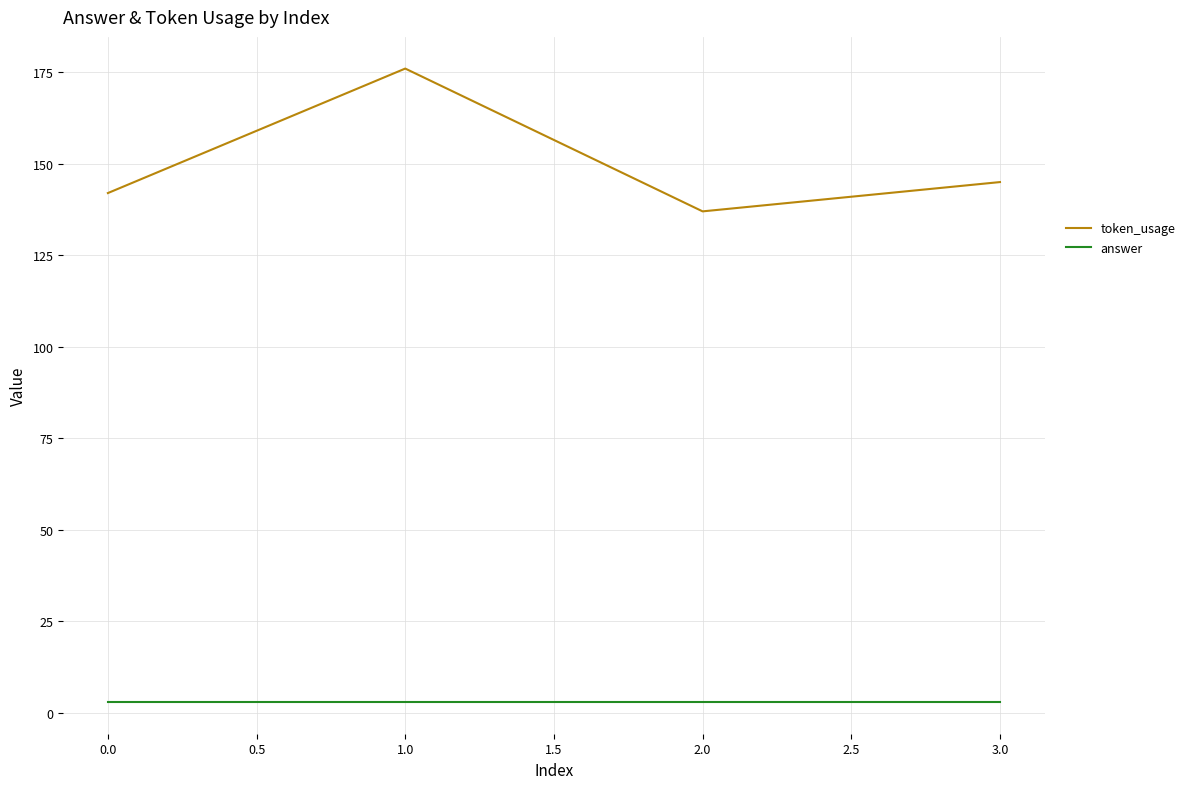

True or false: answer and token_usage intersect in this chart.

False